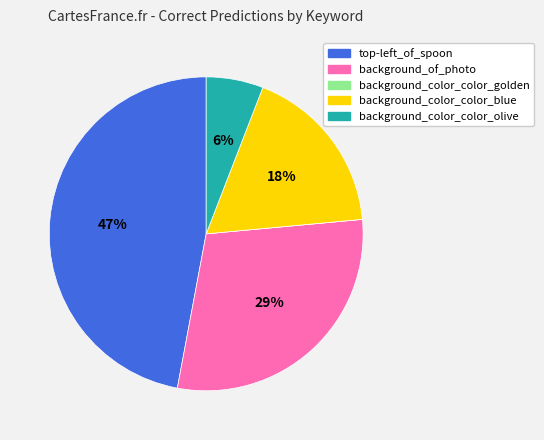

To the nearest percent, what is the average slice percentage?

20%